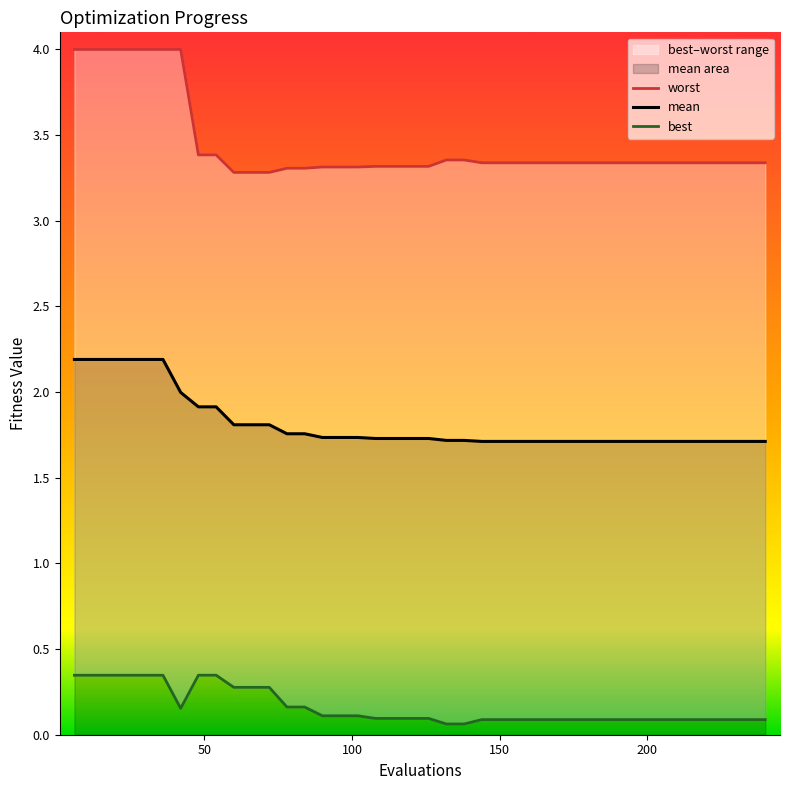

True or false: mean and best intersect in this chart.

False